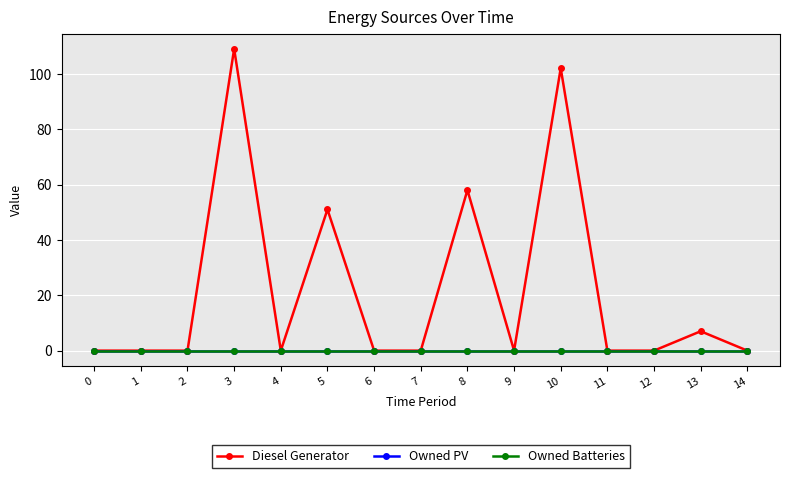

What is the spread (max minus min) of values at 3?

109